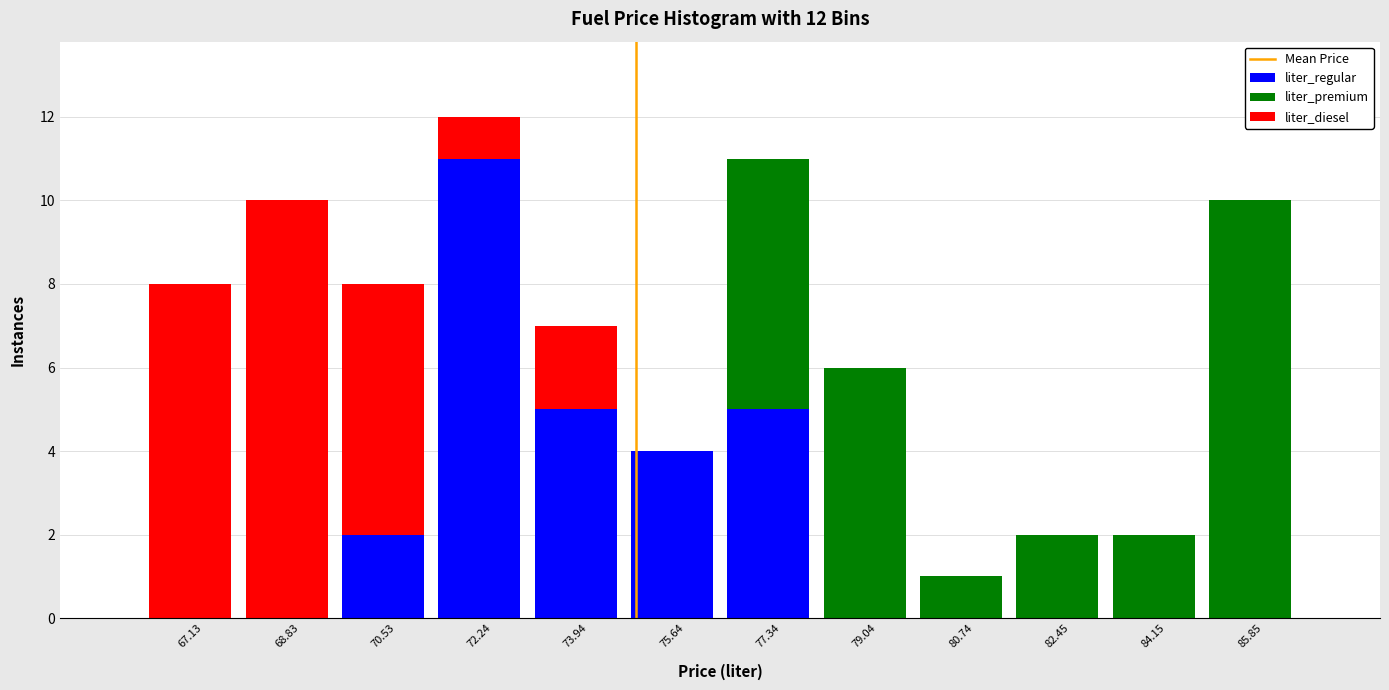

Reading left to right, list every stacked bar in this chart as the range it spans on the x-axis followed by its total height. Neither the bar edges nor the heights are printed on the chart, so give them approximately, as read against the axes.

66.2 to 68.0: 8
68.0 to 69.6: 10
69.6 to 71.4: 8
71.4 to 73.0: 12
73.0 to 74.8: 7
74.8 to 76.4: 4
76.4 to 78.2: 11
78.2 to 79.8: 6
79.8 to 81.6: 1
81.6 to 83.2: 2
83.2 to 85.0: 2
85.0 to 86.8: 10